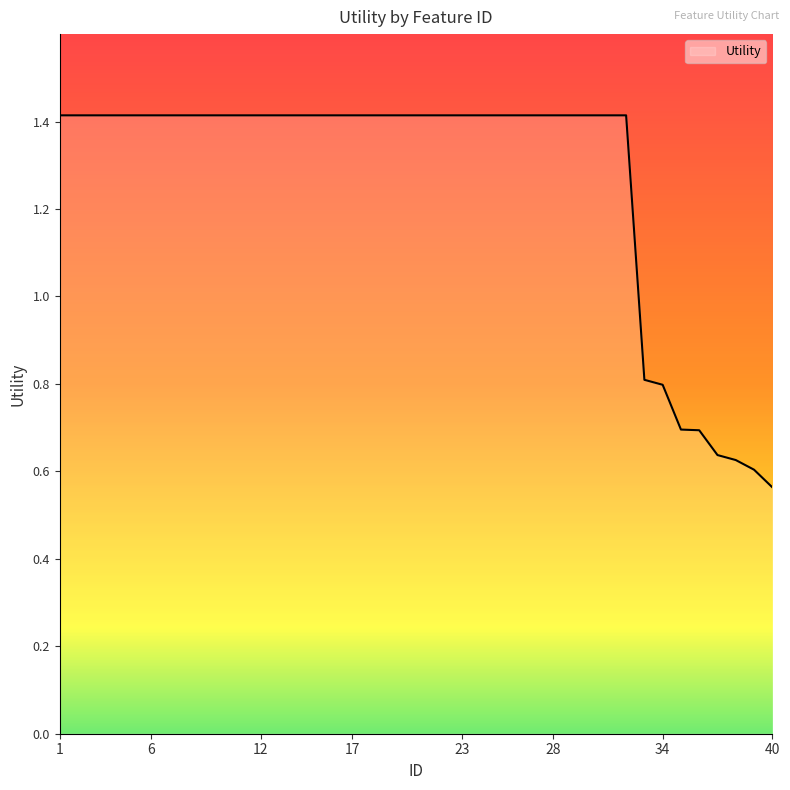

What is the maximum value shown in the chart?

1.4